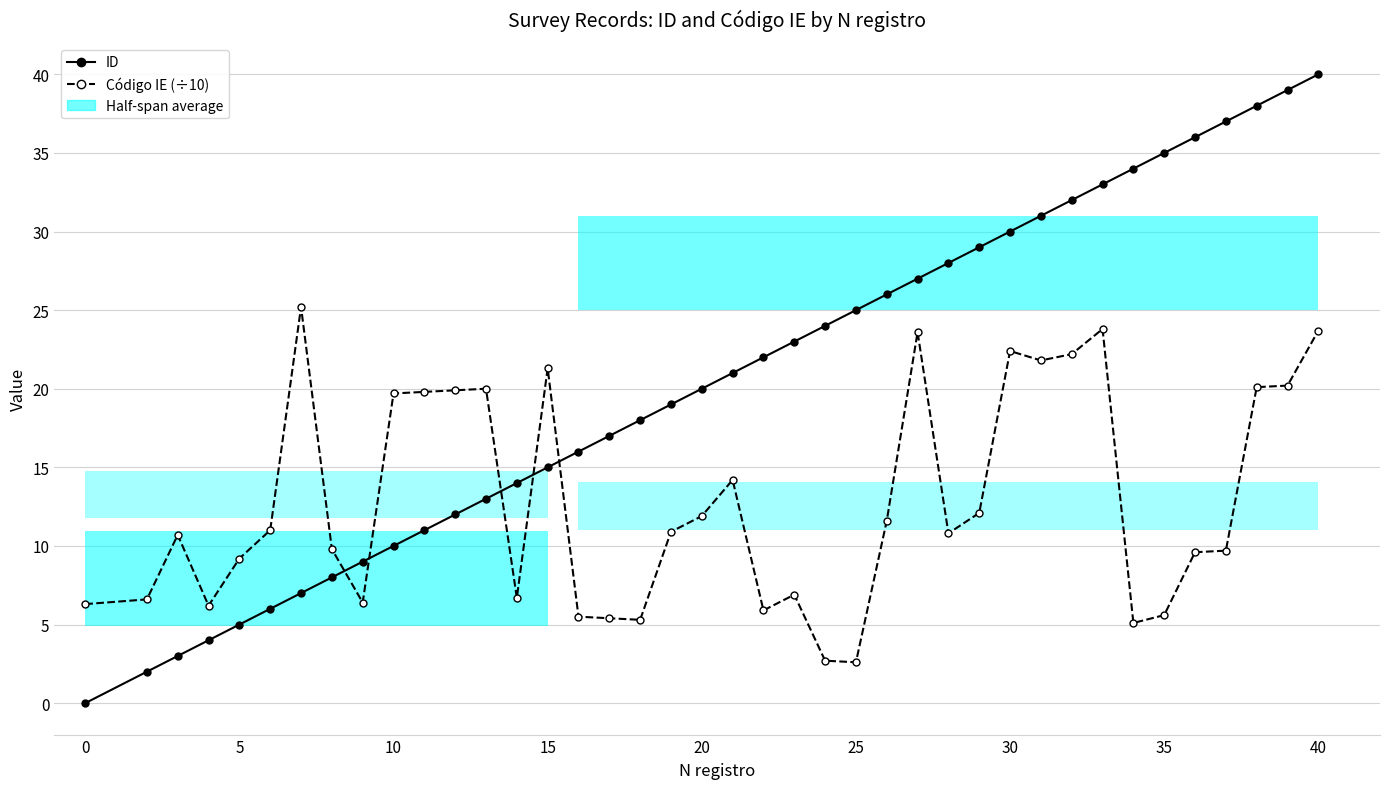

Which series has the largest range (max minus min)?

ID